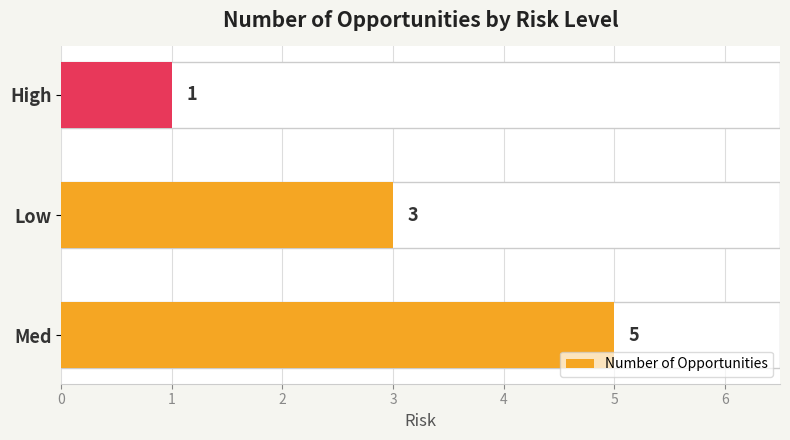

What is the greatest value displayed?

5